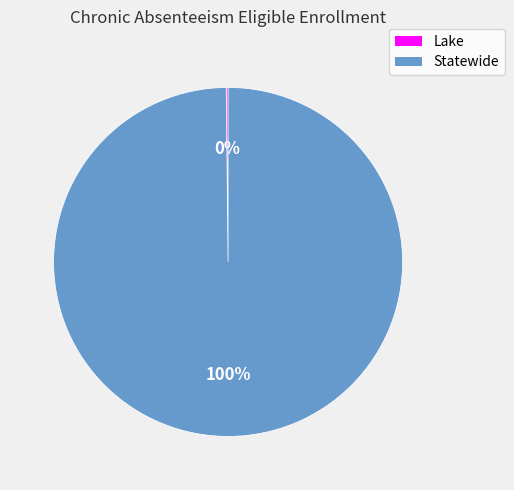

Is there any slice that represents more than half of the pie?

Yes